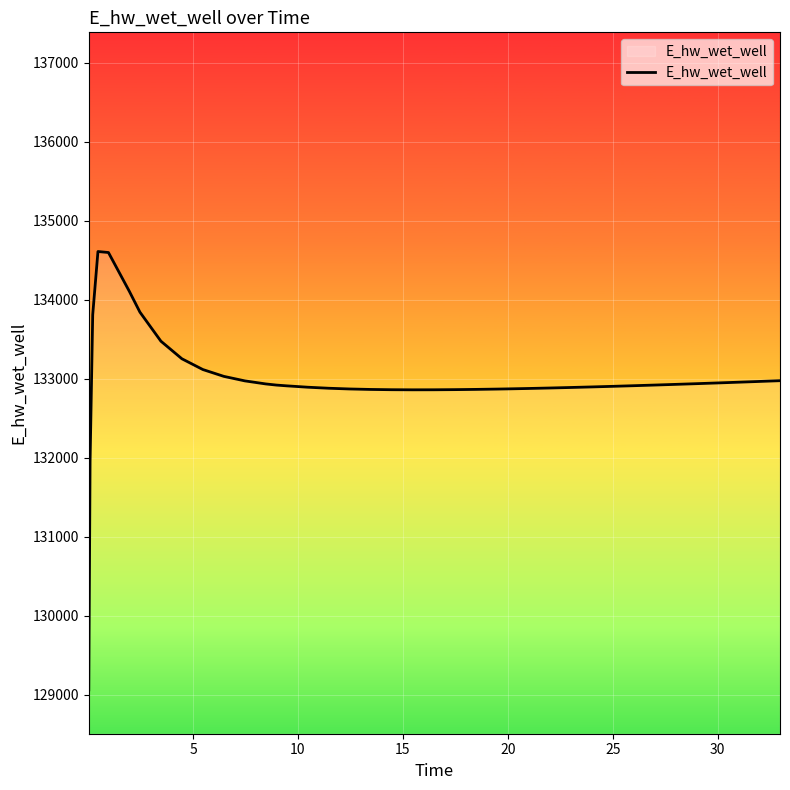

How many values exceed 132911?

20